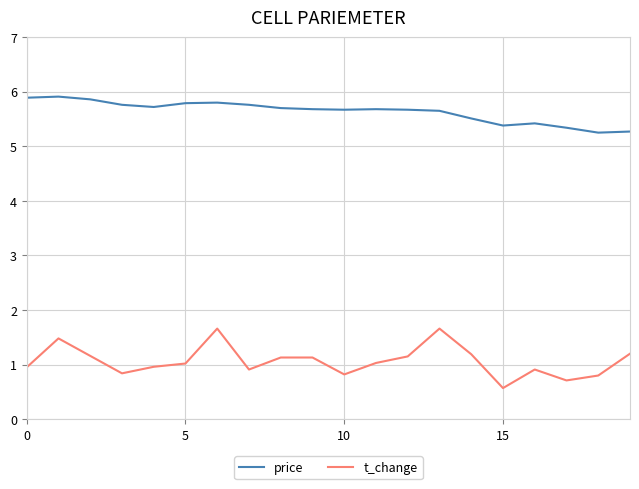

True or false: price and t_change cross at least once.

False